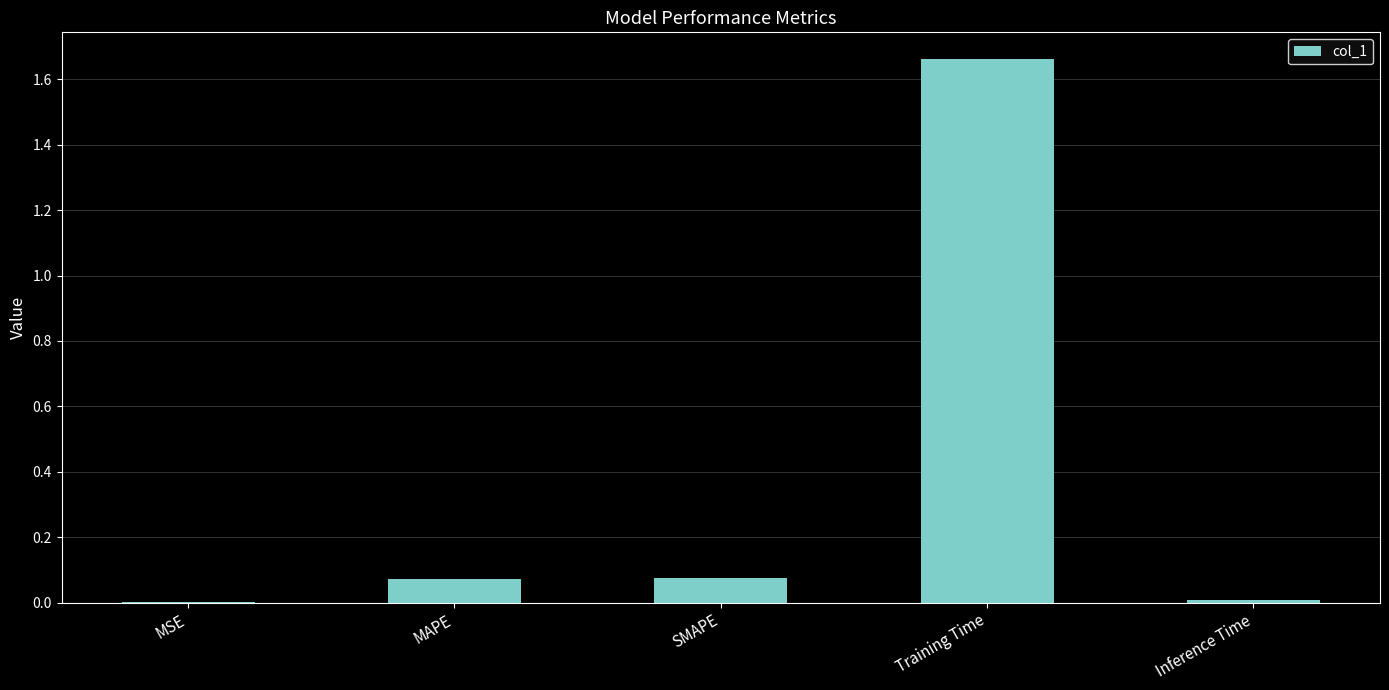

At which category does the chart reach its peak across all series?

Training Time